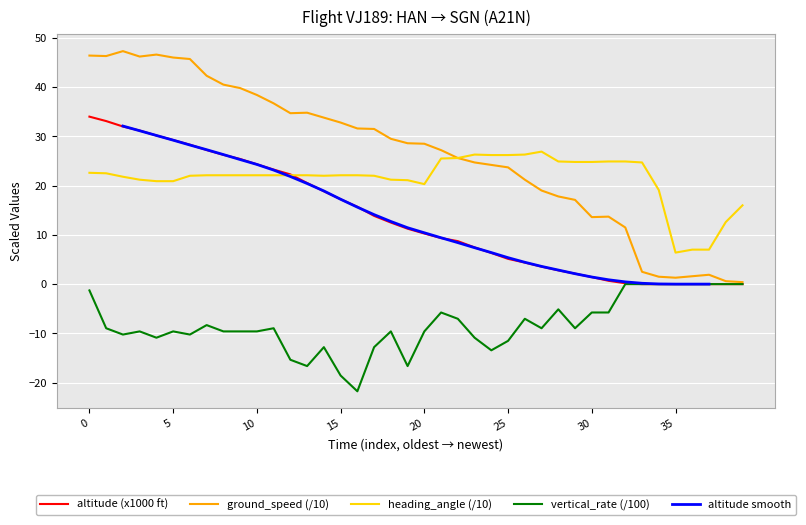

True or false: heading_angle (/10) and vertical_rate (/100) cross at least once.

False